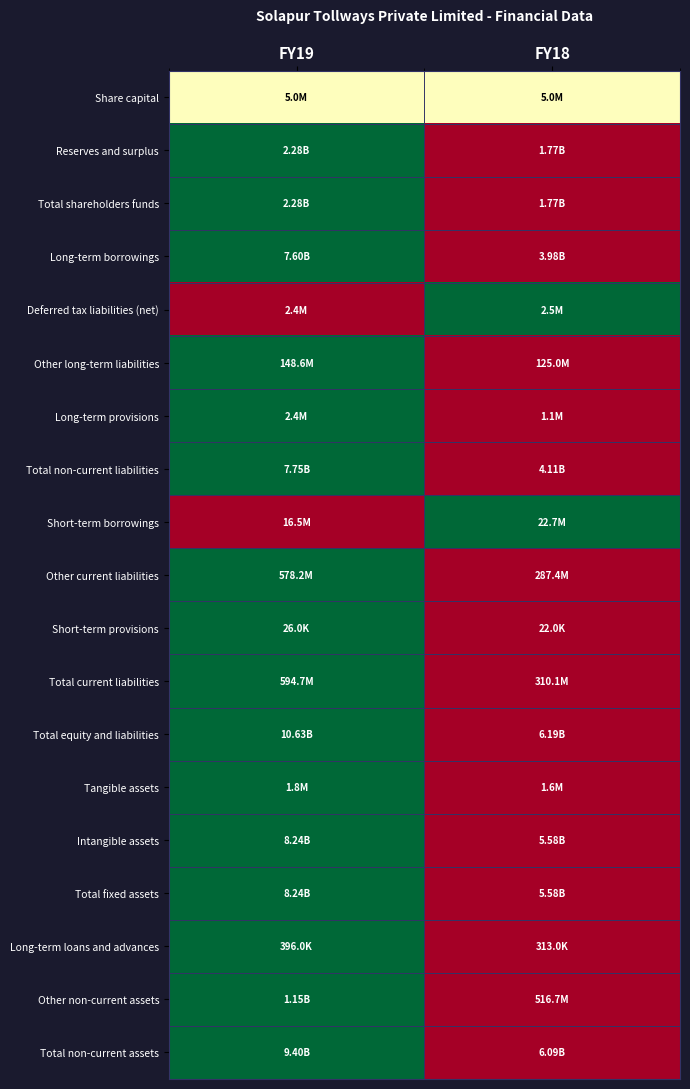

At how many categories does at least one series exceed 0?

2